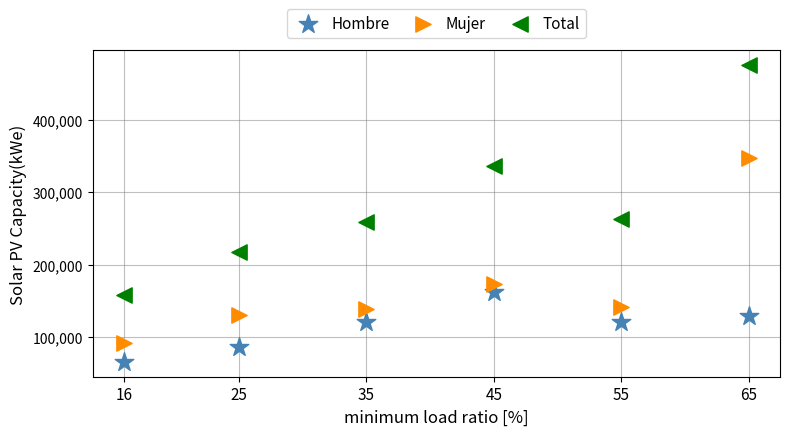

Which series contains the lowest Y value?

Hombre